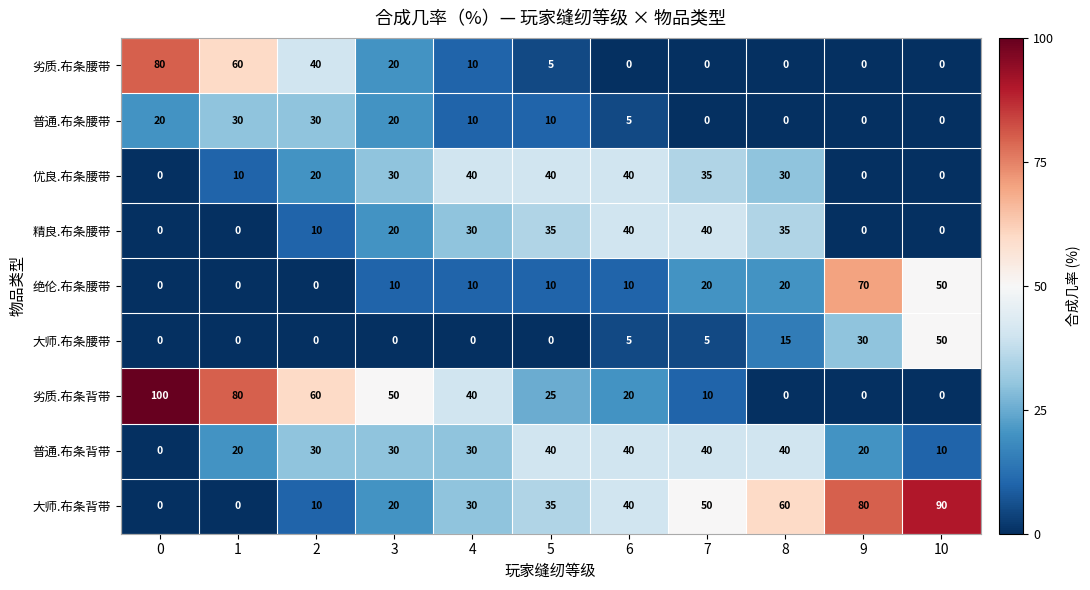

What is the difference between the 劣质.布条腰带 values at 6 and 0?

80